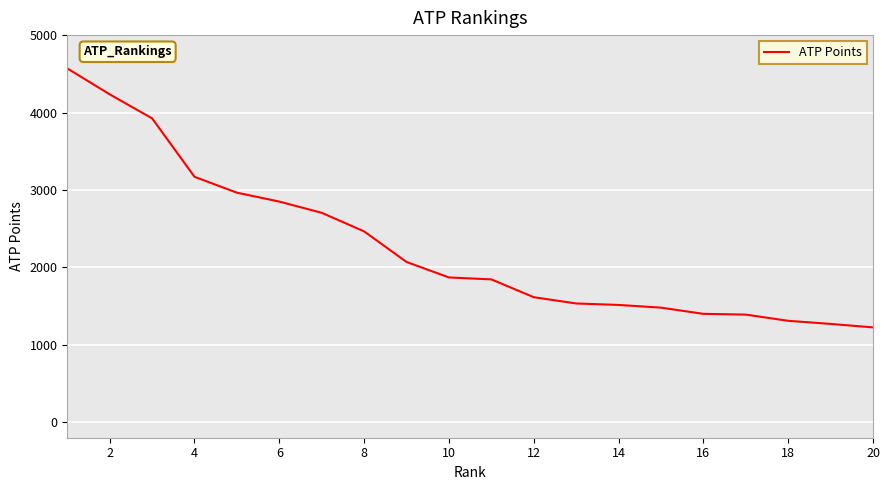

What is the smallest value displayed?

1225